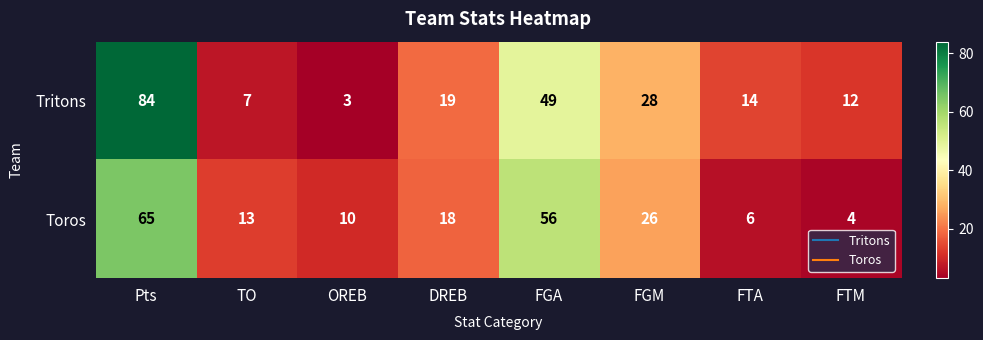

List the labels in order of Toros value, largest first.

Pts, FGA, FGM, DREB, TO, OREB, FTA, FTM